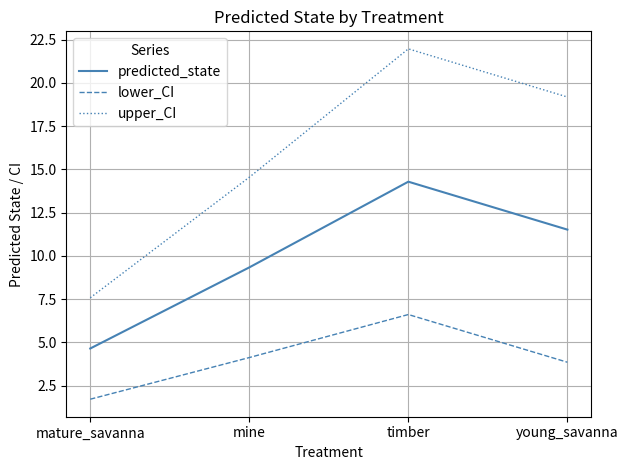

In predicted_state, how many points are higher than both neighbors (excluding endpoints)?

1